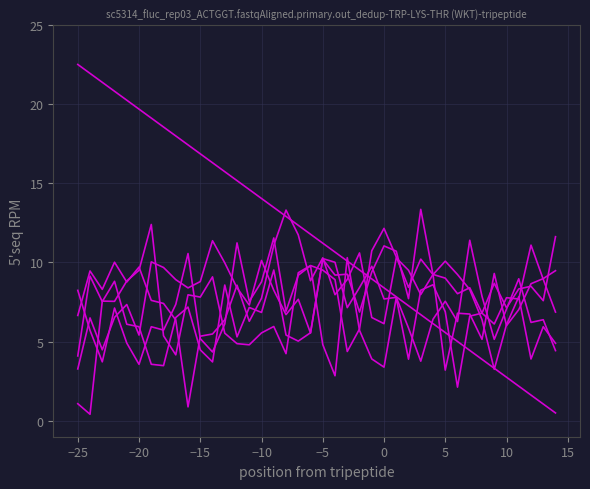

Is it true that spectrum4 equals 14.8 at 37?

False